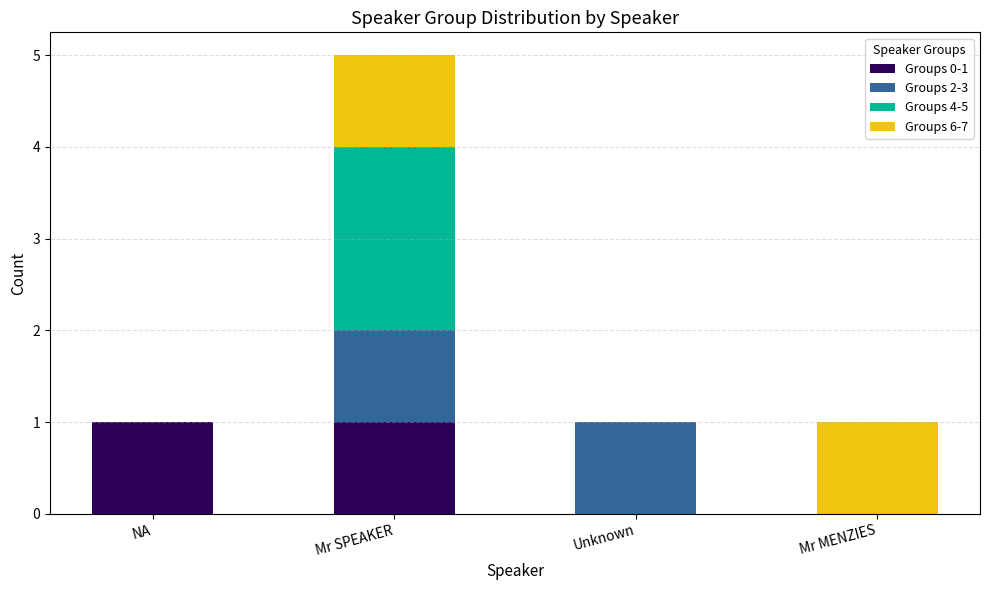

The value of Groups 0-1 at Mr MENZIES is 1. True or false?

False